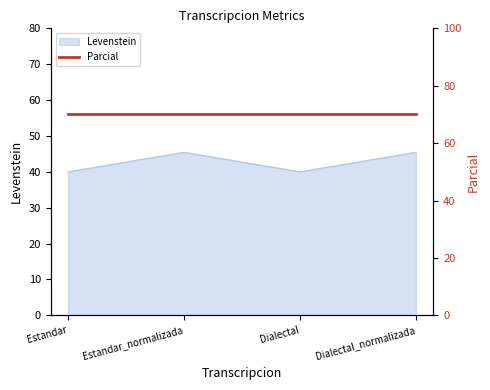

True or false: the data shows 28.9 at Dialectal_normalizada.

False